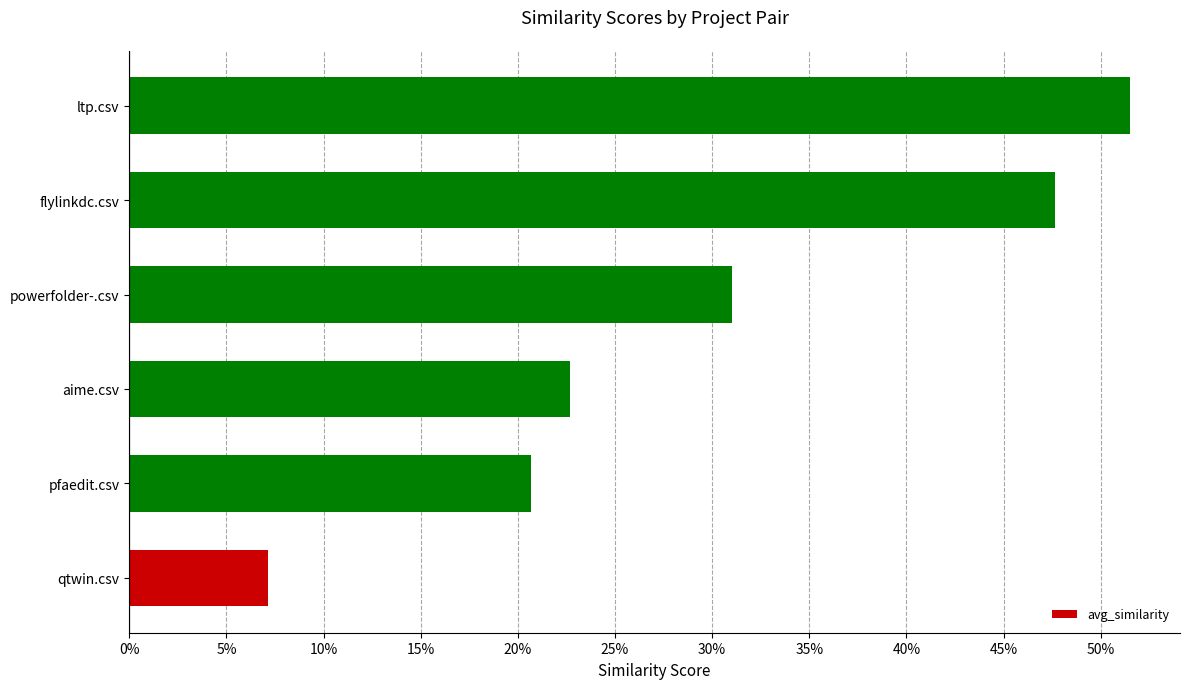

List the labels in order of value, largest first.

ltp.csv, flylinkdc.csv, powerfolder-.csv, aime.csv, pfaedit.csv, qtwin.csv